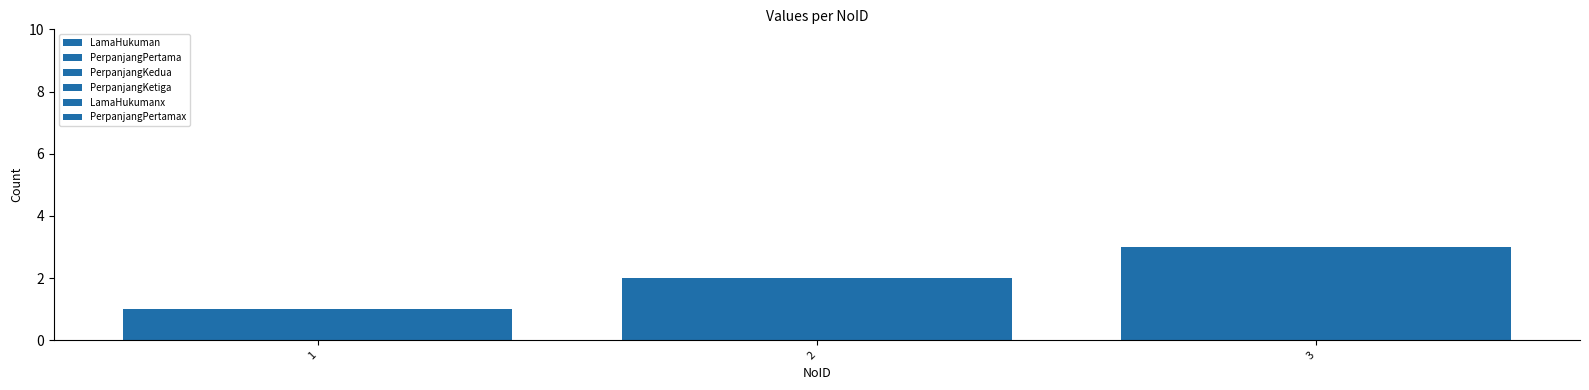

Which category has the lowest value across all series?

1